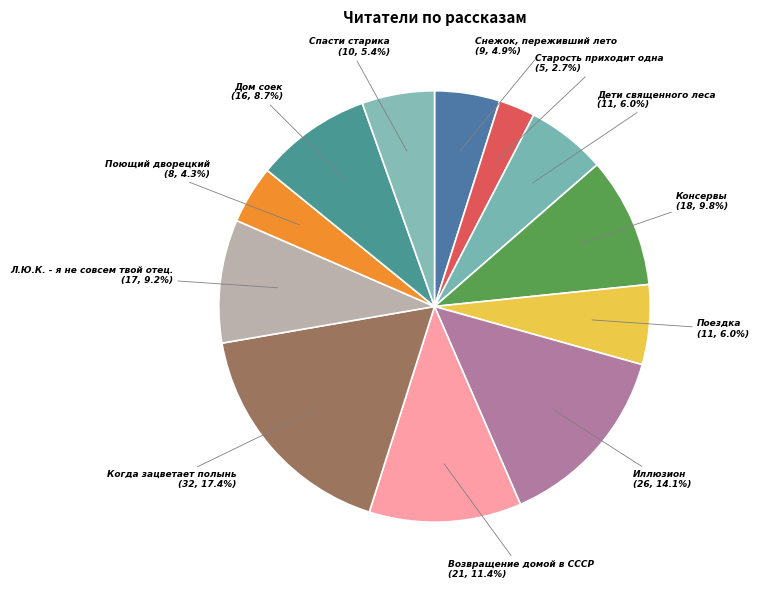

Is there a majority slice in this chart?

No